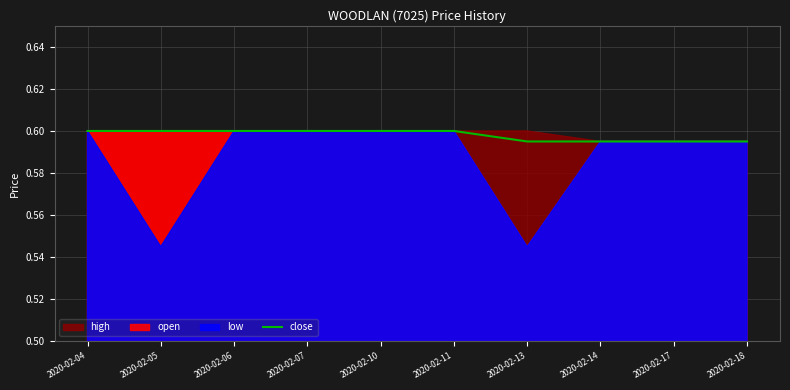

The chart shows a value of 0.3 at 2020-02-07. True or false?

False